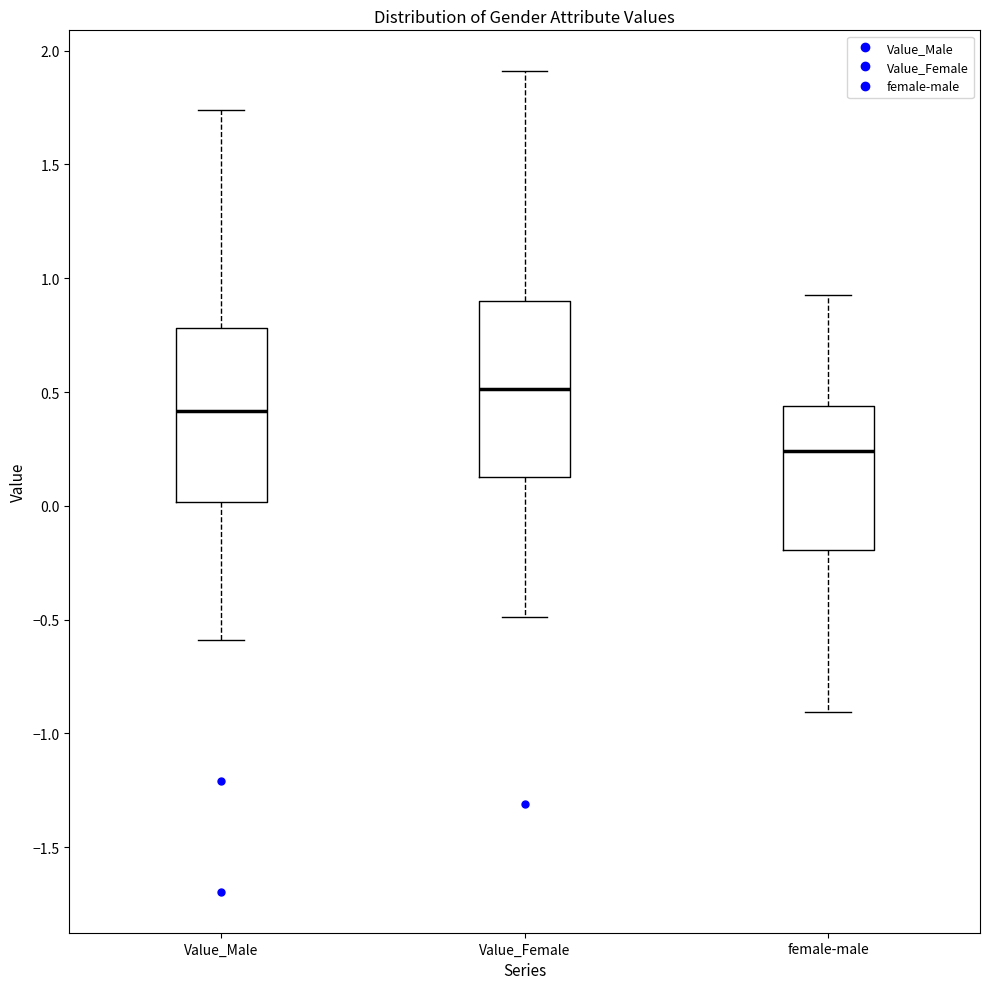

Reading left to right, read every box against the y-axis: the position of its median line, the range the box covers, and the ends of its whiskers. The values are not printed on the chart, so give them approximately, as read against the axis.

Value_Male: median 0.40, box 0.00 to 0.80, whiskers -0.60 to 1.75
Value_Female: median 0.50, box 0.15 to 0.90, whiskers -0.50 to 1.90
female-male: median 0.25, box -0.20 to 0.45, whiskers -0.90 to 0.95